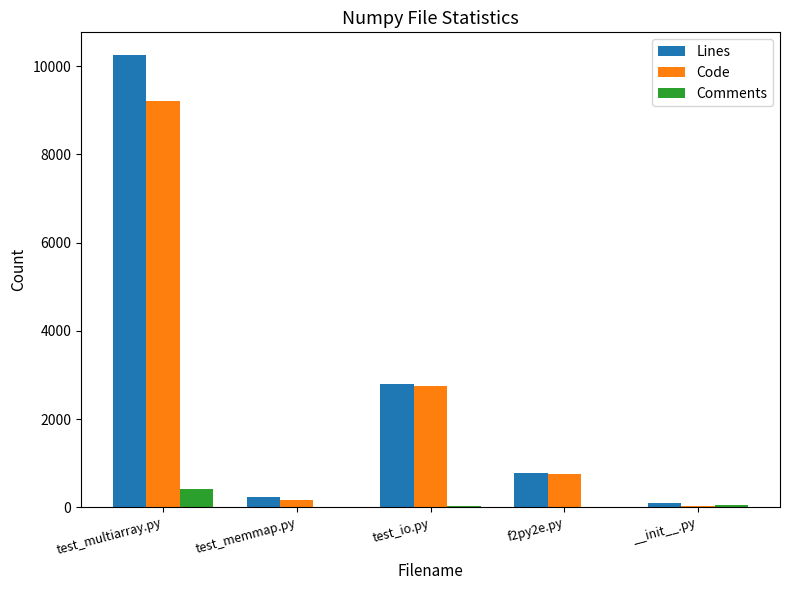

What is the sum of the Code values at test_multiarray.py and f2py2e.py?

9963